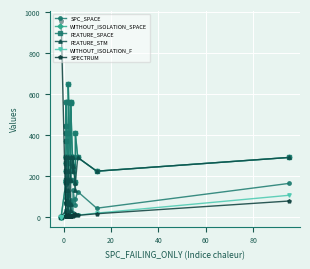

Reading left to right, what are all the values shown in this chart?

SPC_SPACE: 0	0	0	2	7	10	10	11	11	12	14	18	18	21	32	68	68	90	161	14	14	21	29	67	68	102	109	13	13	62	71	82	11	18	131	57	84	122	41	162
WITHOUT_ISOLATION_SPACE: 0	0	0	167	167	168	180	180	222	222	261	261	289	289	289	371	407	443	561	180	222	261	289	289	407	561	646	180	289	289	554	561	222	249	289	167	407	289	222	289
FEATURE_SPACE: 0	0	0	167	167	168	180	180	222	222	261	261	289	289	289	371	407	443	561	180	222	261	289	289	407	561	646	180	289	289	554	561	222	249	289	167	407	289	222	289
FEATURE_STM: 0	0	0	29	68	75	78	78	131	167	167	168	180	180	222	222	289	289	289	29	61	78	131	180	222	289	289	29	61	180	289	289	222	249	289	131	164	289	222	289
WITHOUT_ISOLATION_F: -1	-1	-1	1	1	1	1	2	2	2	2	2	2	2	2	2	2	2	2	2	2	2	2	3	3	3	3	3	3	4	4	5	6	6	6	6	8	7	17	104
SPECTRUM: 958	958	958	1	1	1	1	2	2	2	2	2	2	2	2	2	2	2	2	2	2	2	2	3	3	3	6	3	3	4	4	5	3	6	6	6	11	6	14	76